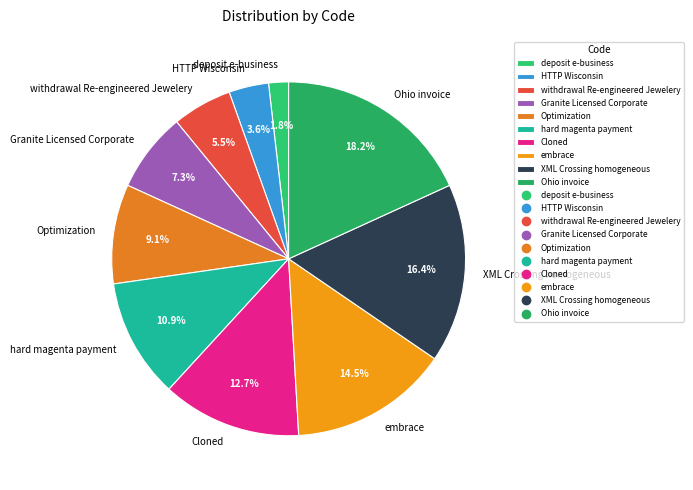

Approximately how many times larger is the value at HTTP Wisconsin compared to Cloned?

0.3